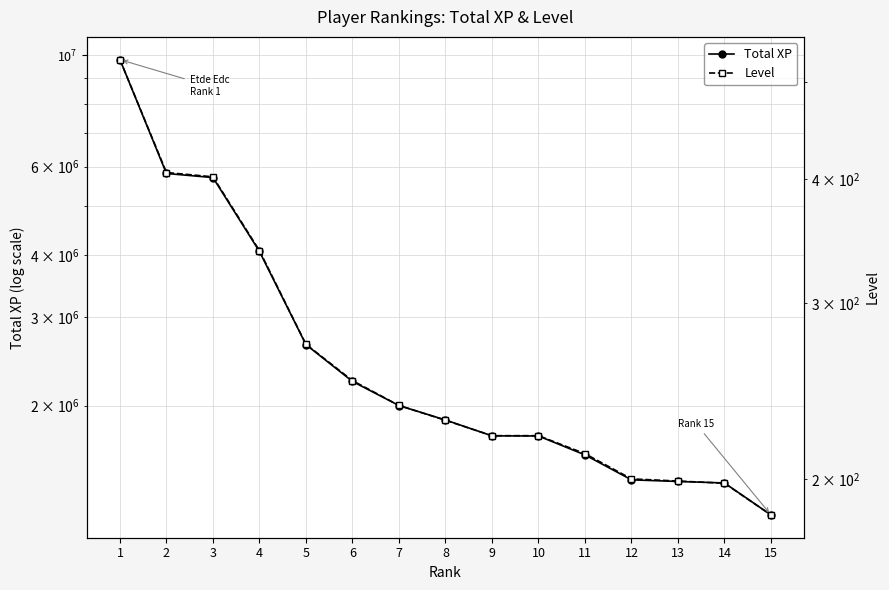

What is the maximum value shown in the chart?

9806709